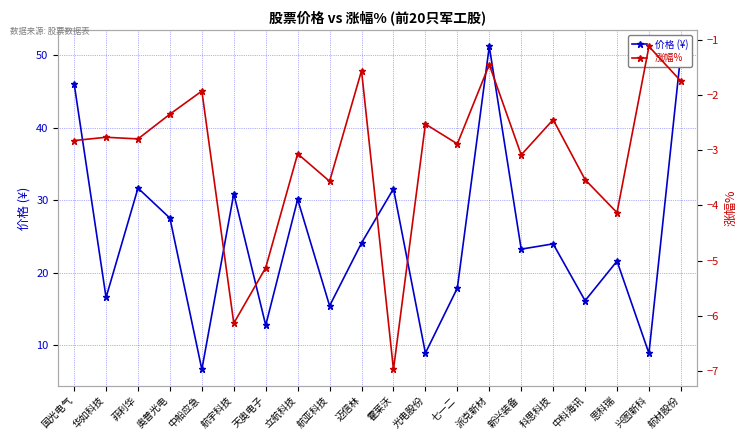

What is the sum of the 涨幅% values at 光电股份 and 奥普光电?

-4.9